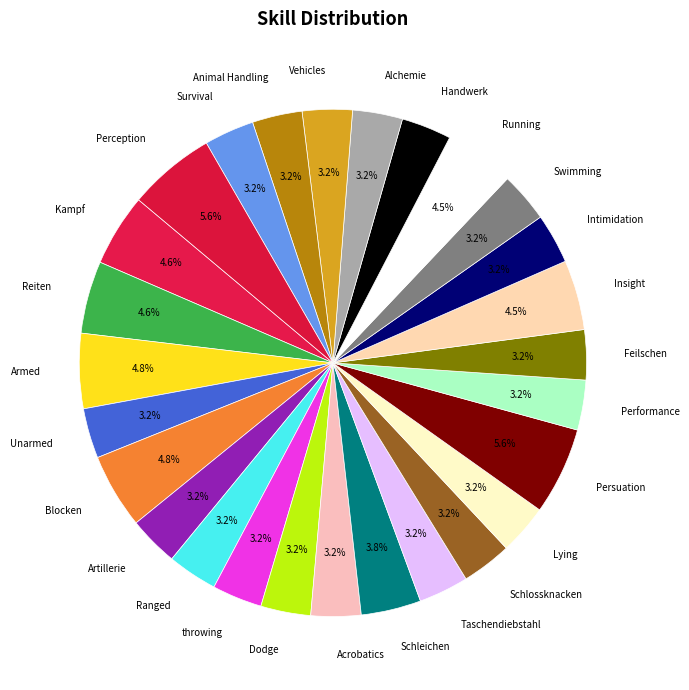

What percentage do Taschendiebstahl and Performance together represent?

6.4%